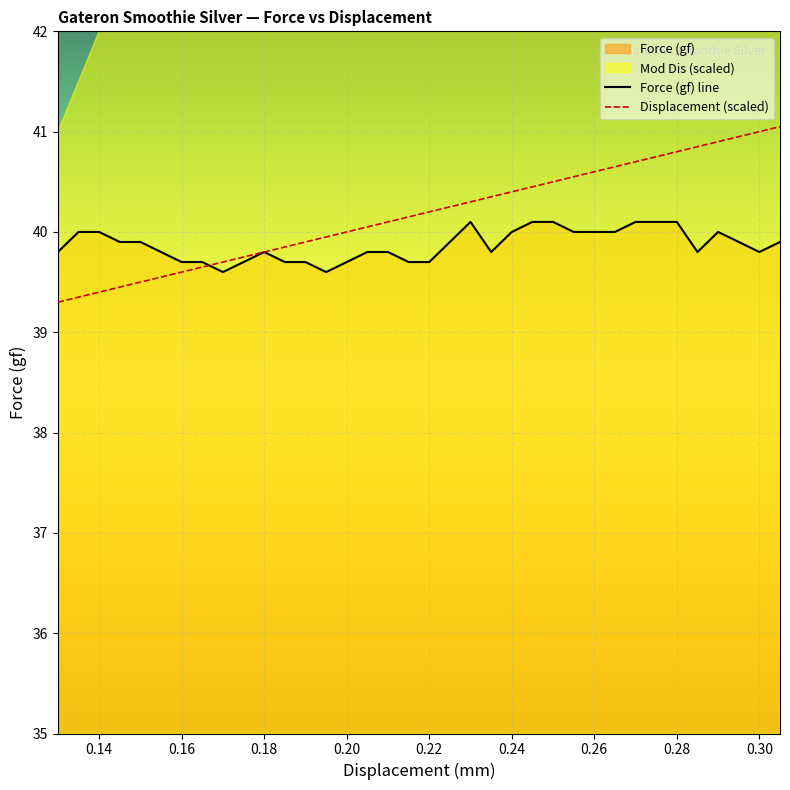

Reading left to right, what are all the values shown in this chart?

Force (gf): 39.8	40.0	40.0	39.9	39.9	39.8	39.7	39.7	39.6	39.7	39.8	39.7	39.7	39.6	39.7	39.8	39.8	39.7	39.7	39.9	40.1	39.8	40.0	40.1	40.1	40.0	40.0	40.0	40.1	40.1	40.1	39.8	40.0	39.9	39.8	39.9
Displacement (mm): 39.3	39.4	39.4	39.5	39.5	39.5	39.6	39.6	39.7	39.8	39.8	39.9	39.9	40.0	40.0	40.0	40.1	40.1	40.2	40.2	40.3	40.4	40.4	40.5	40.5	40.5	40.6	40.6	40.7	40.8	40.8	40.9	40.9	41.0	41.0	41.0